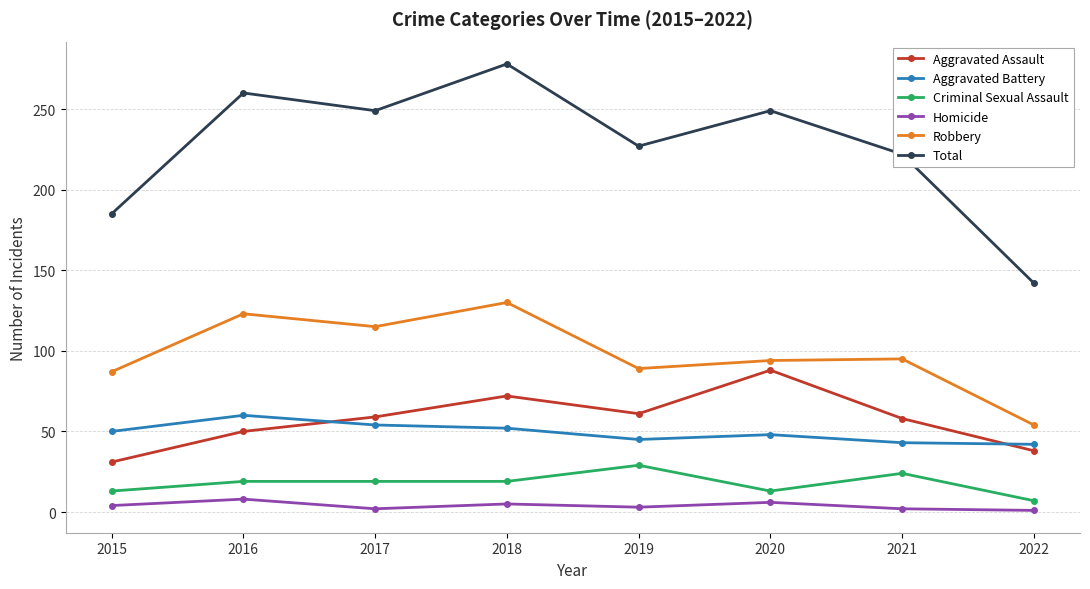

Is the value of Homicide at 2015 greater than the value of Total at 2022?

No